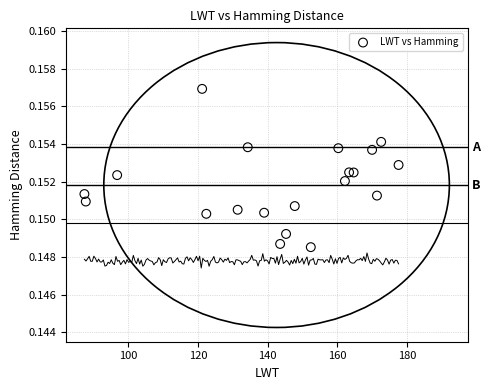

What is the range of X values (max minus min)?

90.2